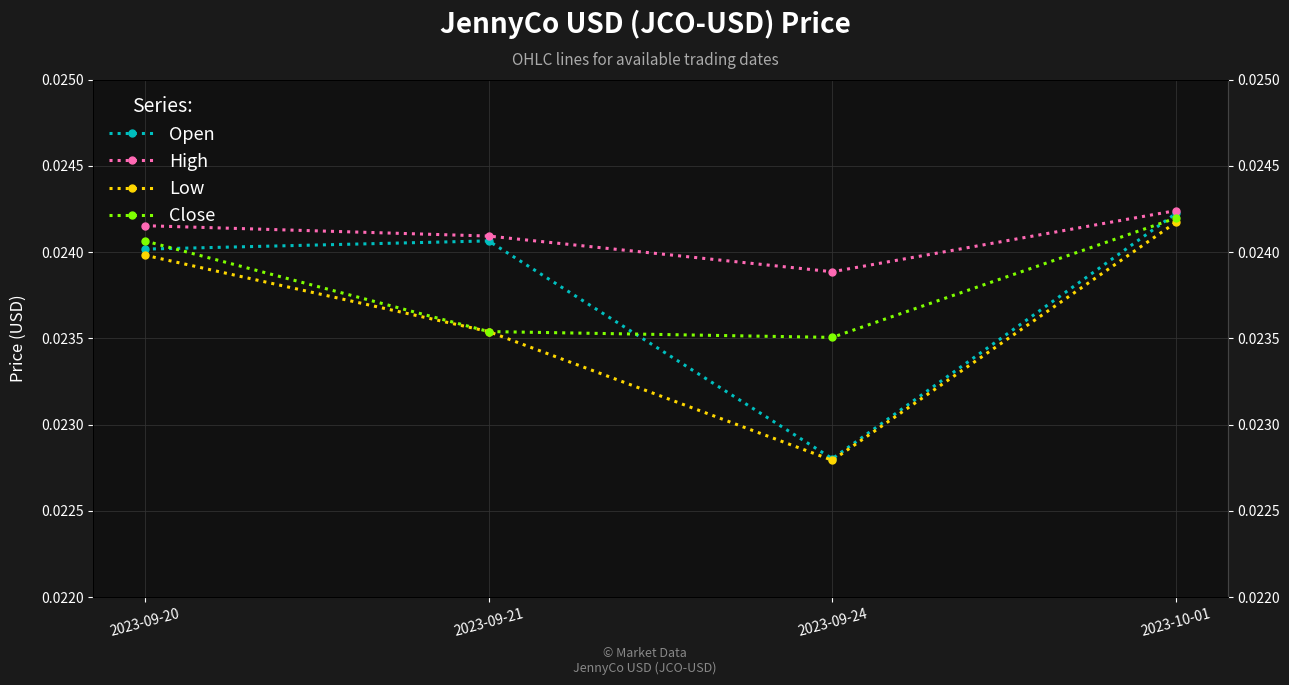

Does the chart display data point markers on the line(s)?

Yes